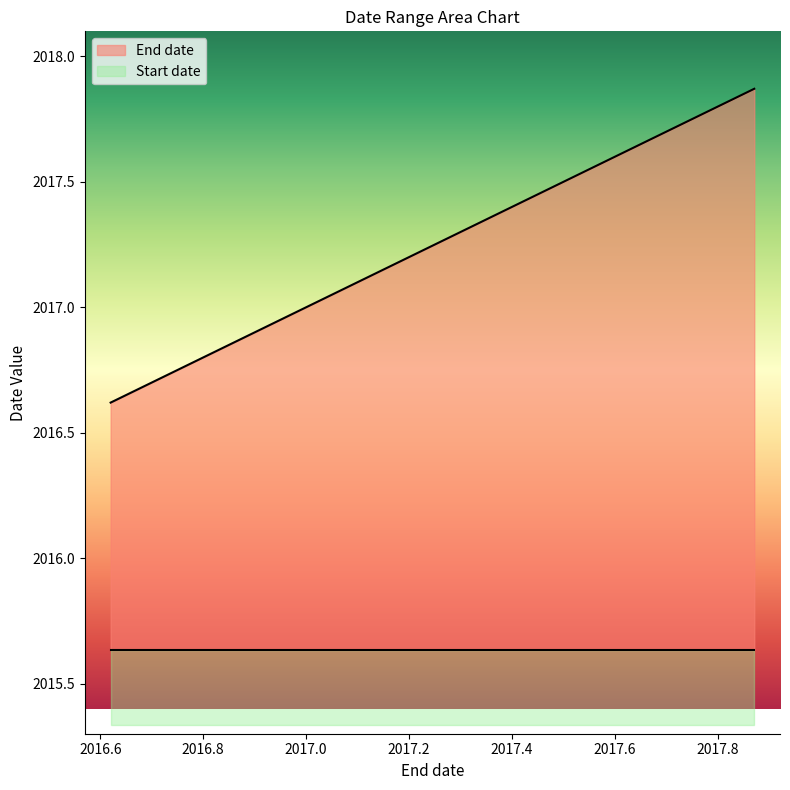

Reading left to right, list all the values displayed in this chart.

2016.62=2016.6	2016.705=2016.7	2016.787=2016.8	2016.872=2016.9	2016.954=2017.0	2017.038=2017.0	2017.123=2017.1	2017.2=2017.2	2017.285=2017.3	2017.367=2017.4	2017.452=2017.5	2017.534=2017.5	2017.619=2017.6	2017.704=2017.7	2017.786=2017.8	2017.871=2017.9